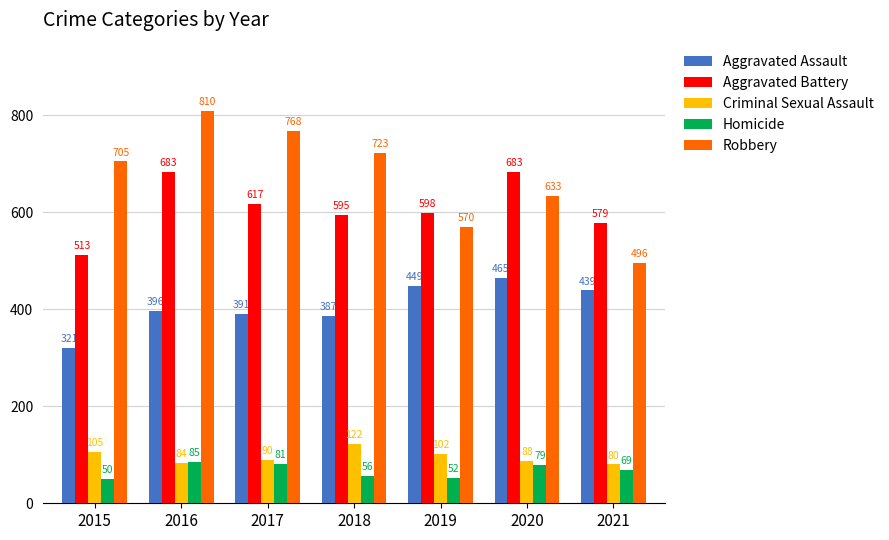

Reading right to left, what are all the values shown in this chart?

Aggravated Assault: 439	465	449	387	391	396	321
Aggravated Battery: 579	683	598	595	617	683	513
Criminal Sexual Assault: 80	88	102	122	90	84	105
Homicide: 69	79	52	56	81	85	50
Robbery: 496	633	570	723	768	810	705